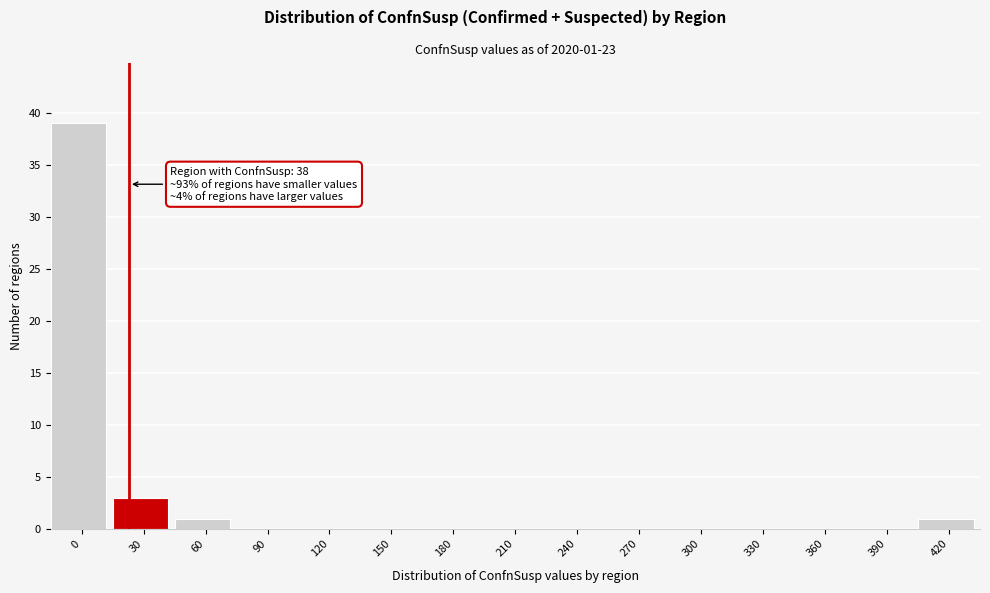

Reading left to right, transcribe all the data shown in this chart.

0=39	30=3	60=1	90=0	120=0	150=0	180=0	210=0	240=0	270=0	300=0	330=0	360=0	390=0	420=1